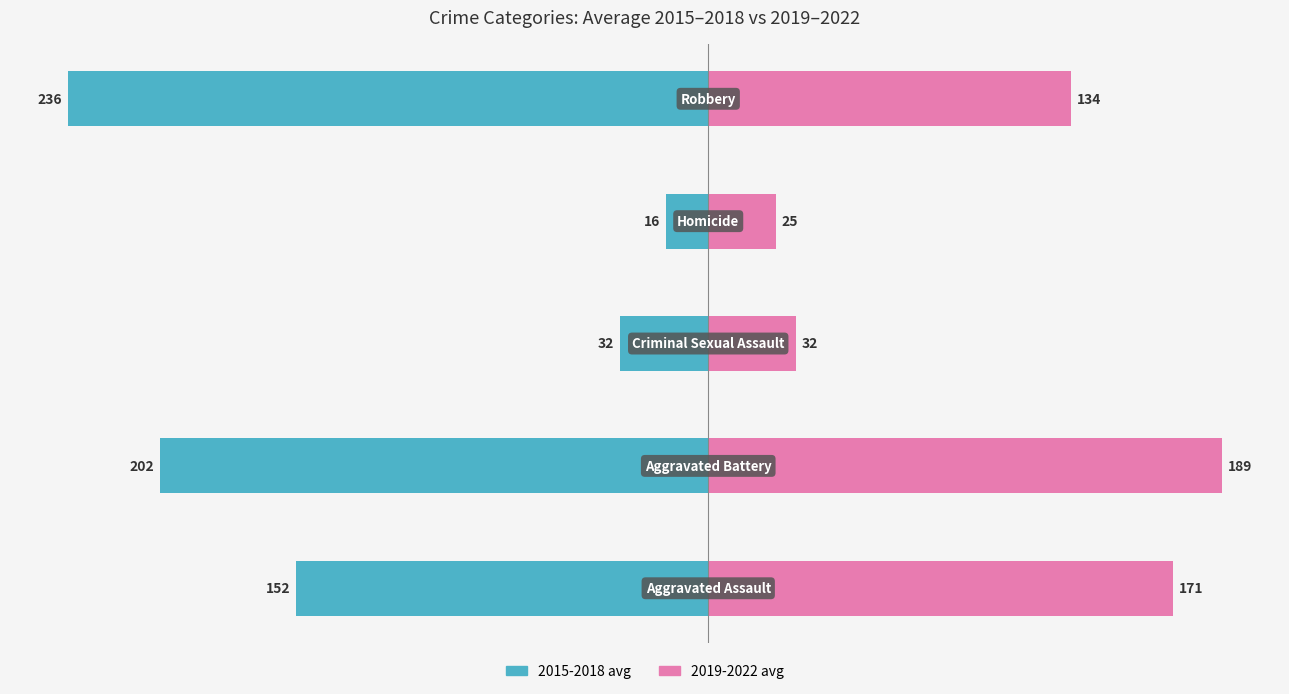

What is the minimum value shown in the chart?

-235.5